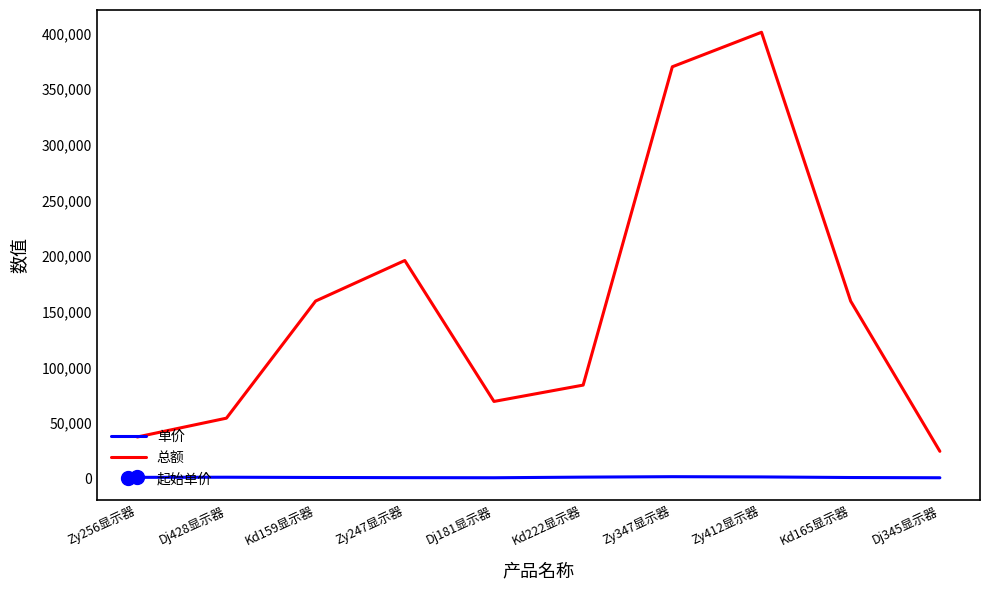

At how many categories does at least one series exceed 41961?

8